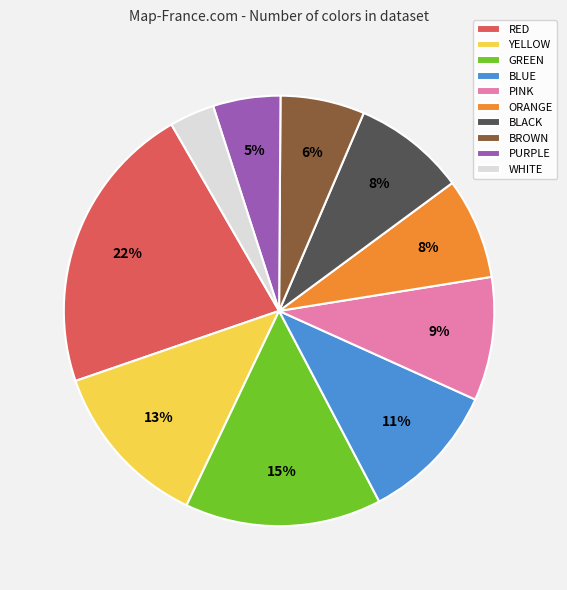

Does WHITE represent more than half of the total?

No